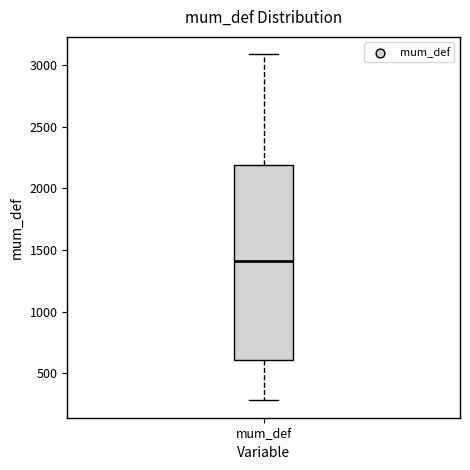

Read this box plot against the y-axis: the position of the median line, the range covered by the box, and the ends of both whiskers. The values are not printed on the chart, so give them approximately, as read against the axis.

median 1400, box 600 to 2200, whiskers 300 to 3100